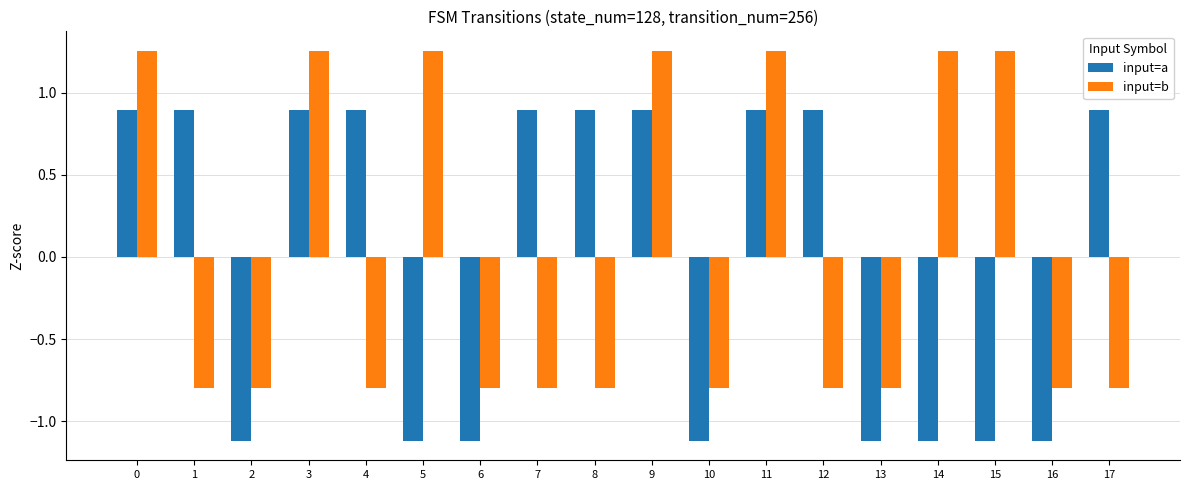

What is the difference between the maximum and minimum values in the input=a series?

2.0